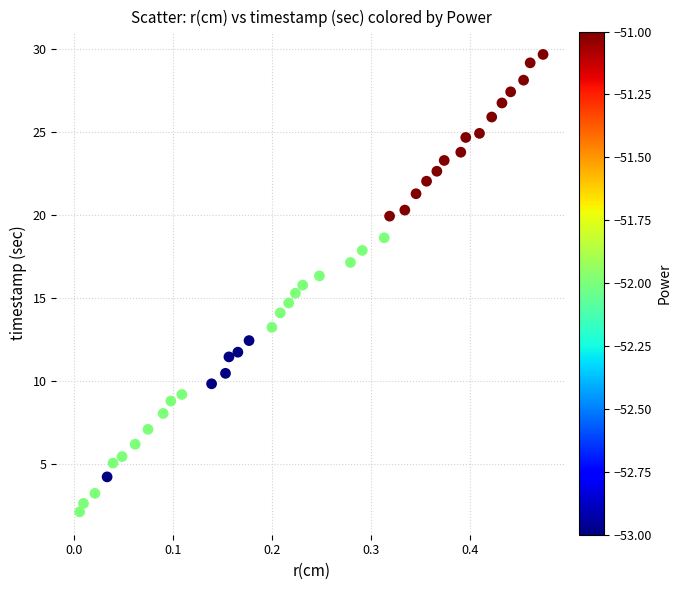

What is the range of X values (max minus min)?

0.5